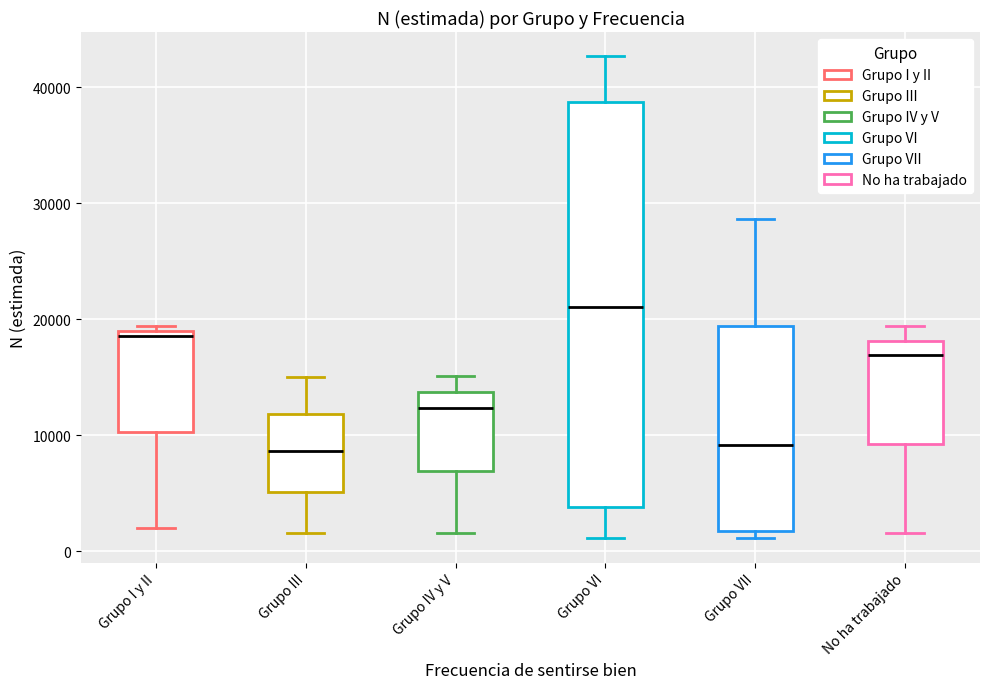

Where does the upper whisker of the box for Grupo VII end on the y-axis? The values are not printed on the chart, so give them approximately, as read against the axis.

29000